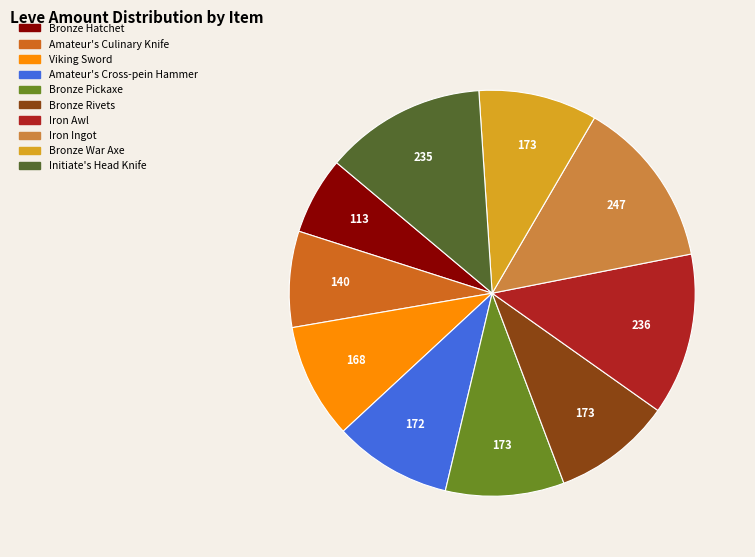

Do Iron Ingot and Bronze Rivets together represent more than half of the pie?

No